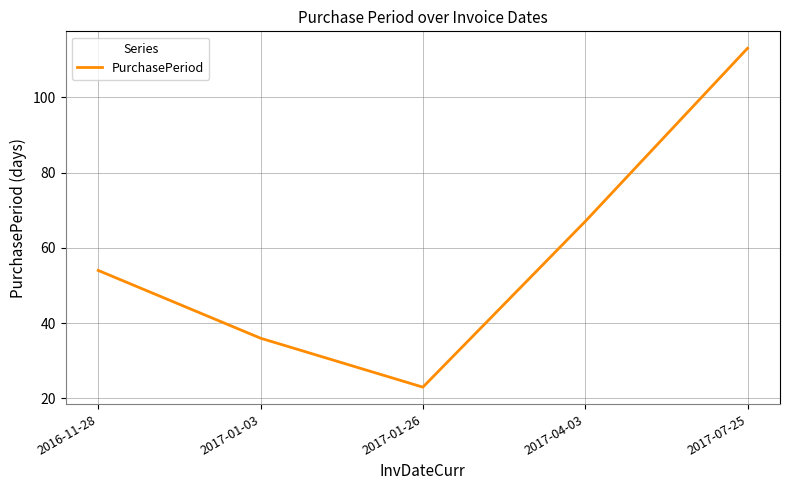

Which label corresponds to the smallest value in the chart?

2017-01-26